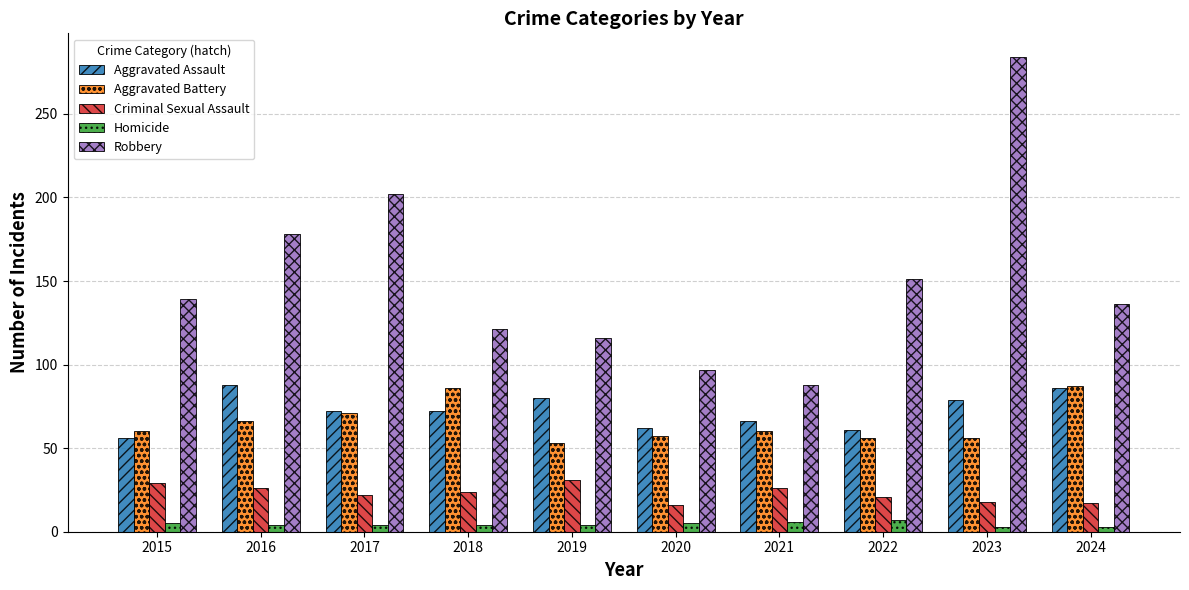

Does the chart contain any negative values?

No